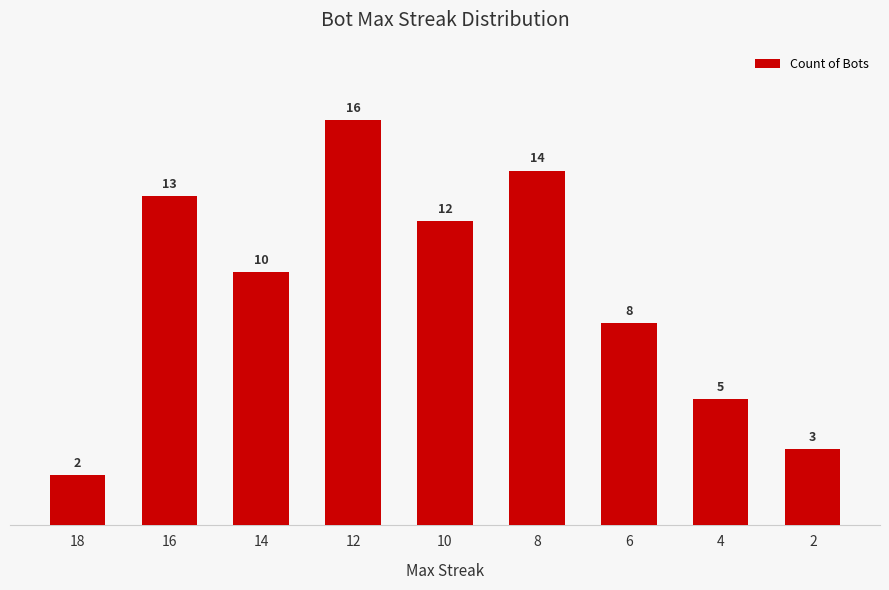

Approximately how many times larger is the value at 6 compared to 4?

1.6